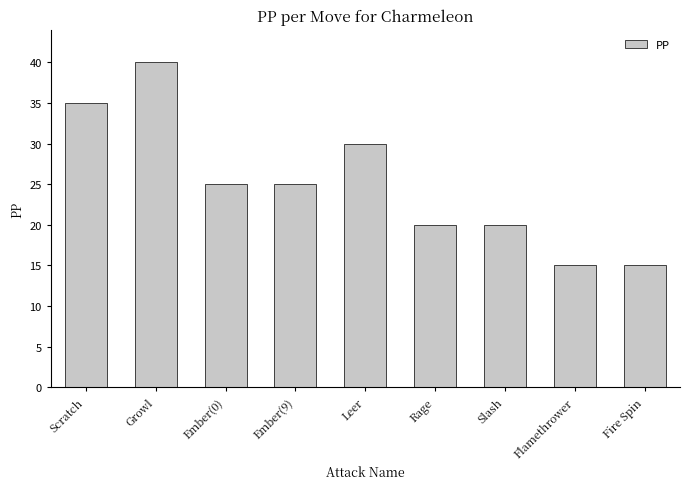

Read the value at Ember(0), to the nearest 5.

25